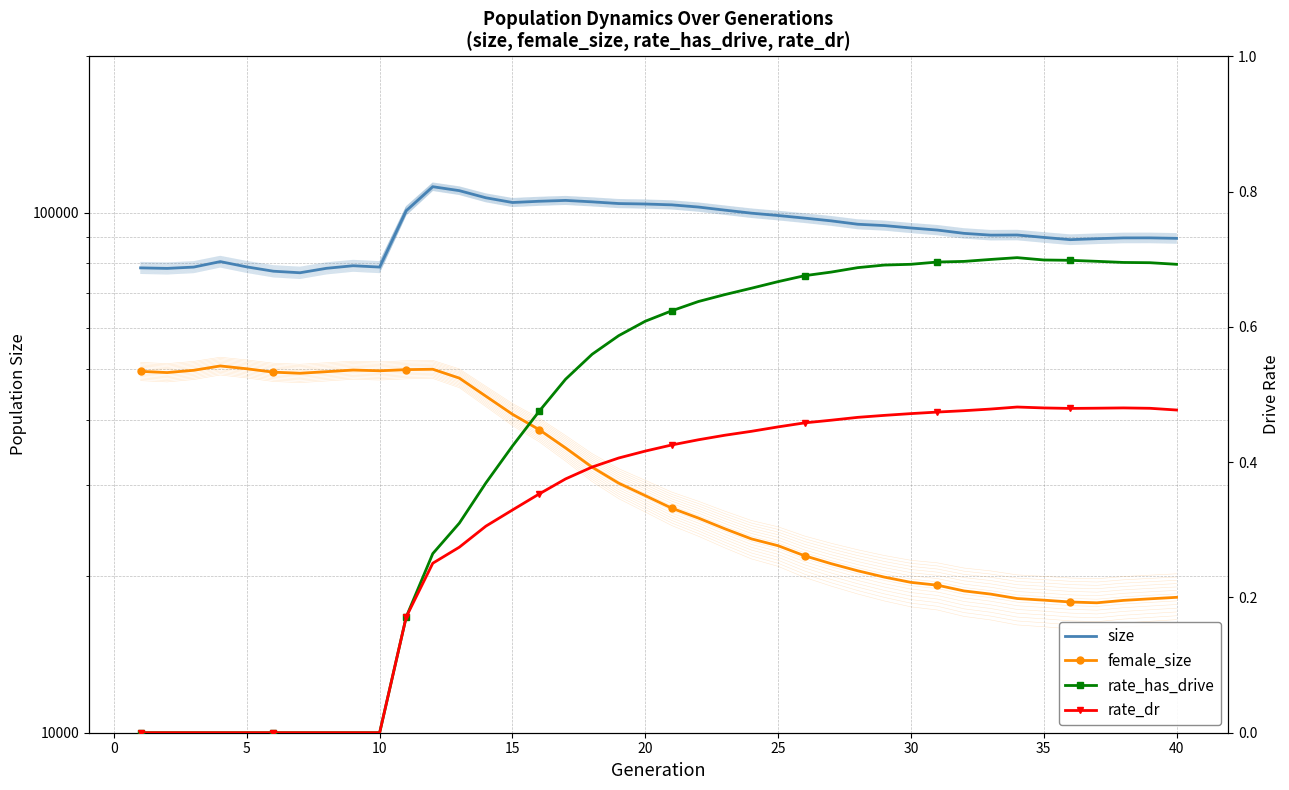

Which series has the largest range (max minus min)?

size